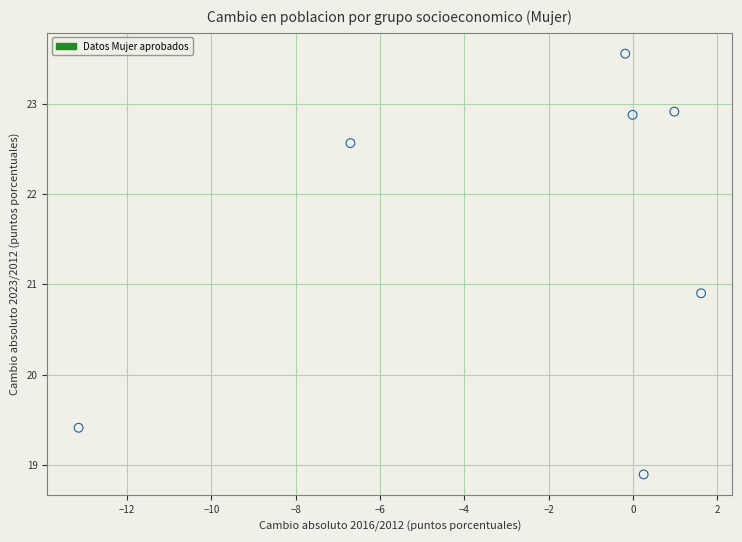

What Y value in the scatter plot is closest to 21?

20.9